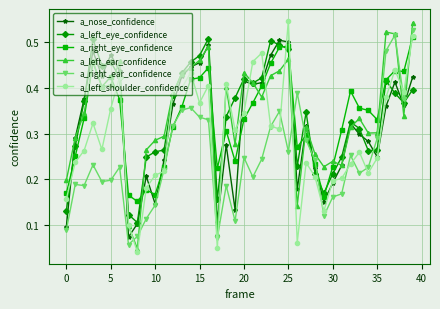

At how many categories does at least one series exceed 0?

40